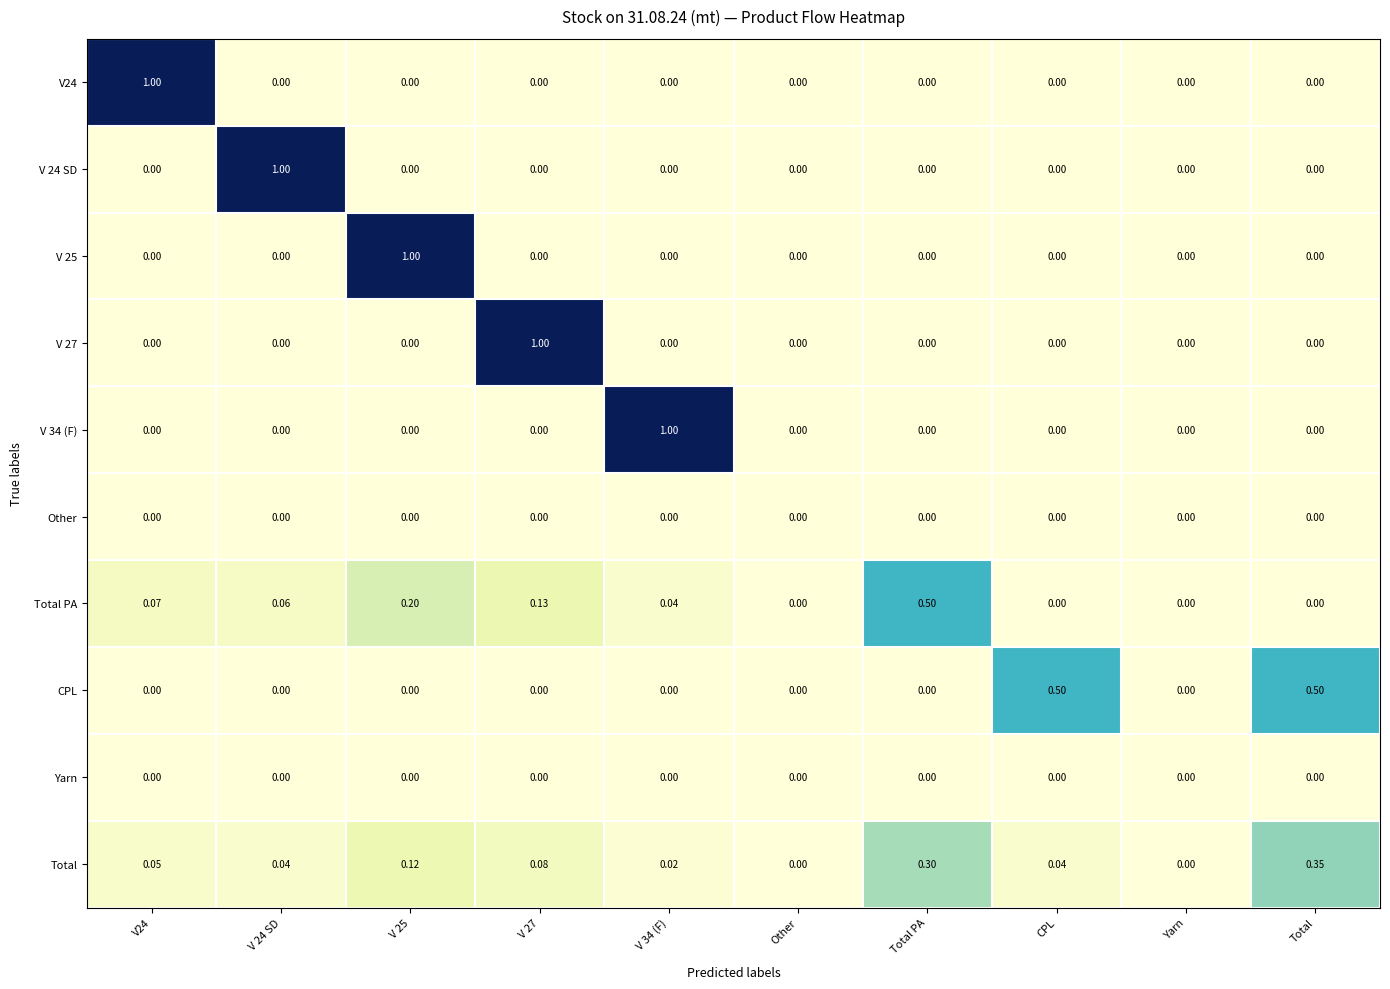

Which category has the highest value in the Total series?

Total